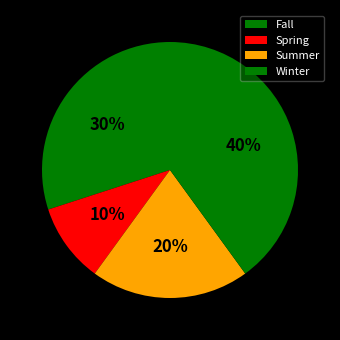

Count the number of slices in the pie.

4